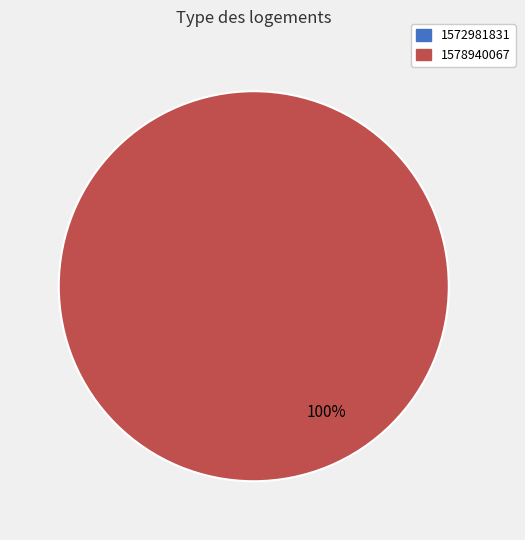

To the nearest percent, what is the difference between the 1572981831 and 1578940067 slice percentages?

100%